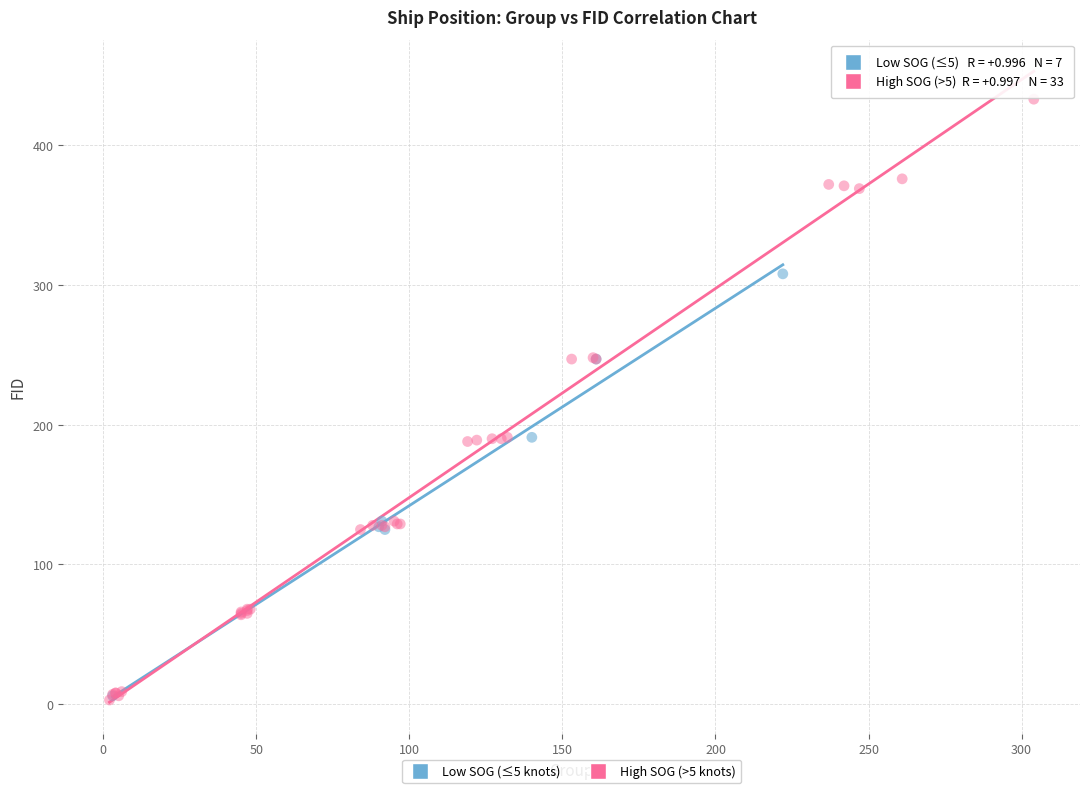

Which series contains the highest Y value?

High SOG (>5 knots)